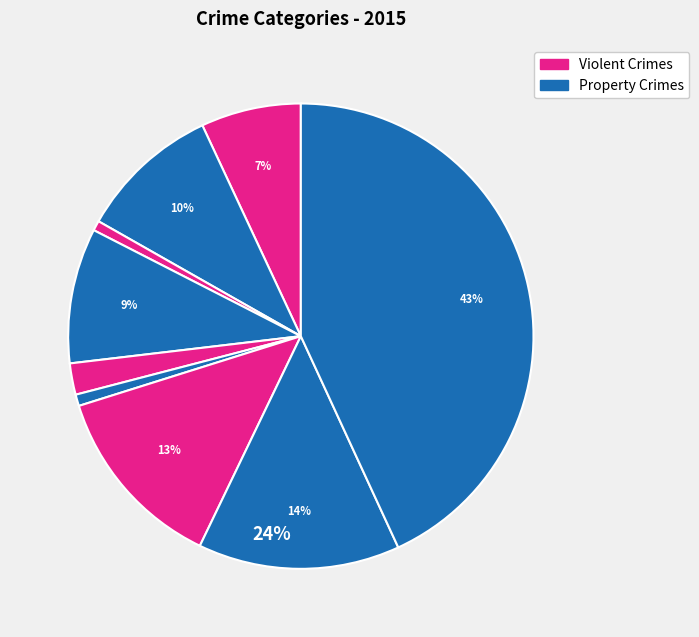

Rank the categories by value from lowest to highest.

Arson, Homicide, Criminal Sexual Assault, Aggravated Assault, Burglary, Aggravated Battery, Motor Vehicle Theft, Robbery, Theft